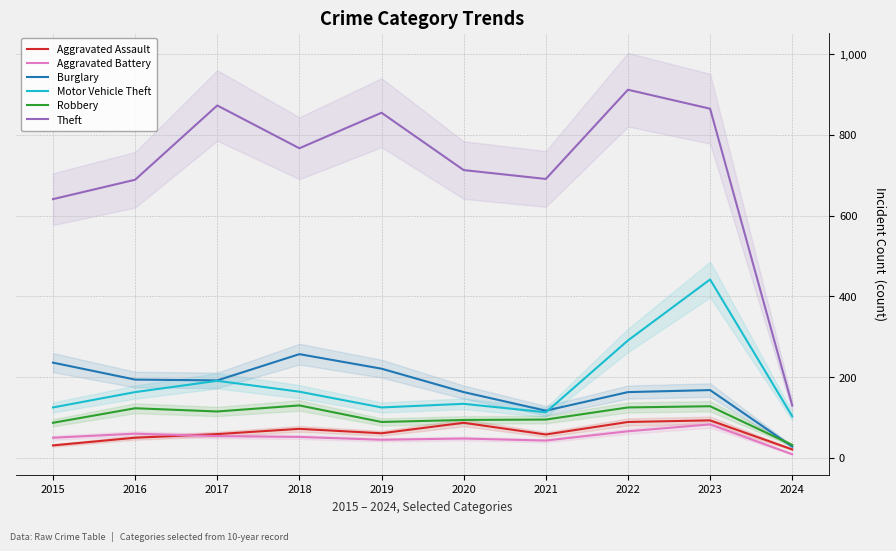

What is the approximate value of Aggravated Battery at 2023, to the nearest 5?

85